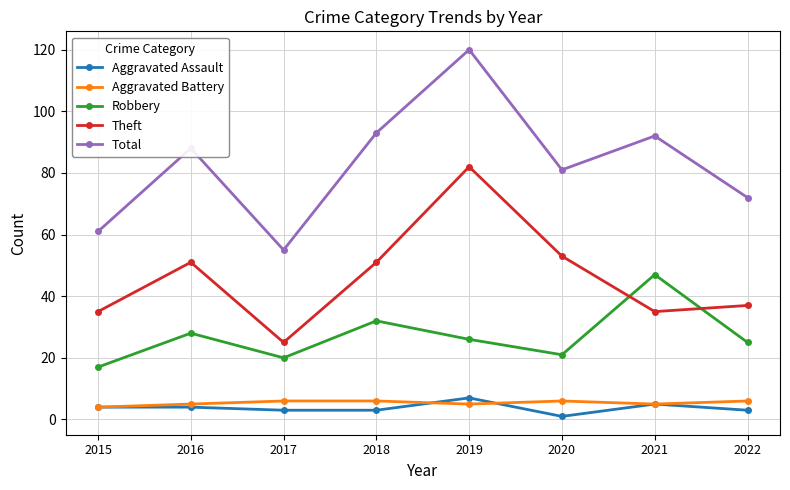

Reading left to right, extract all data points from this chart.

Aggravated Assault: 4	4	3	3	7	1	5	3
Aggravated Battery: 4	5	6	6	5	6	5	6
Robbery: 17	28	20	32	26	21	47	25
Theft: 35	51	25	51	82	53	35	37
Total: 61	88	55	93	120	81	92	72